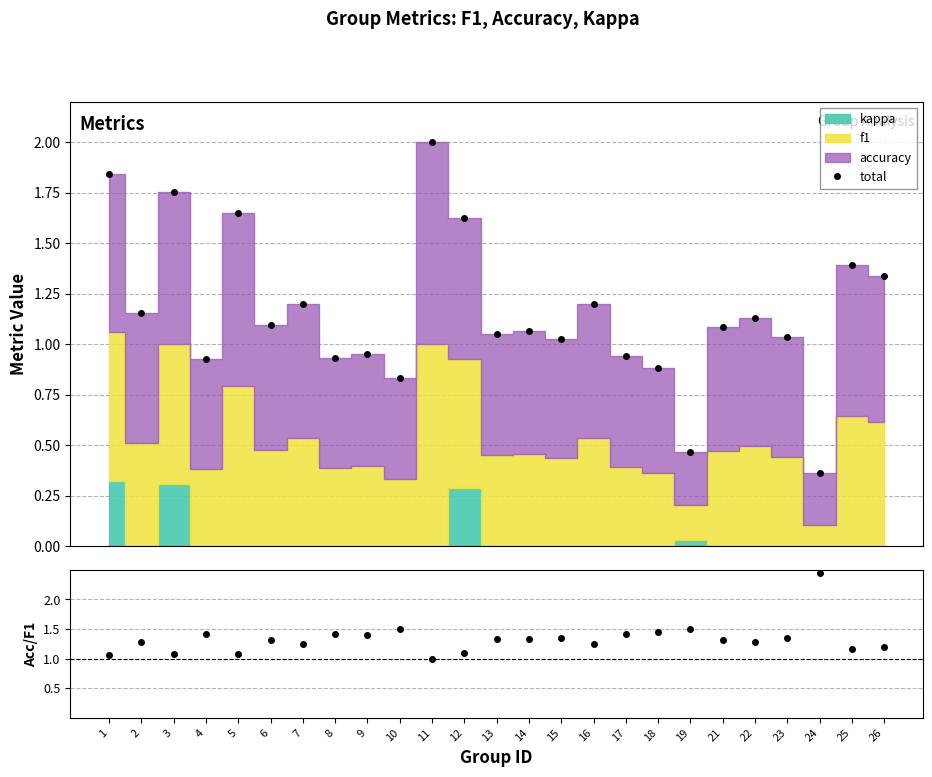

The chart shows a value of 1.2 at 16. True or false?

True